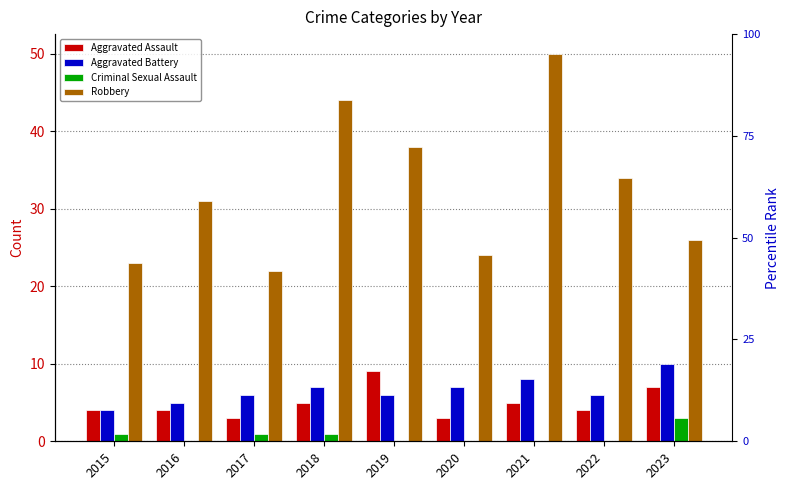

Which category has the highest value in the Aggravated Battery series?

2023